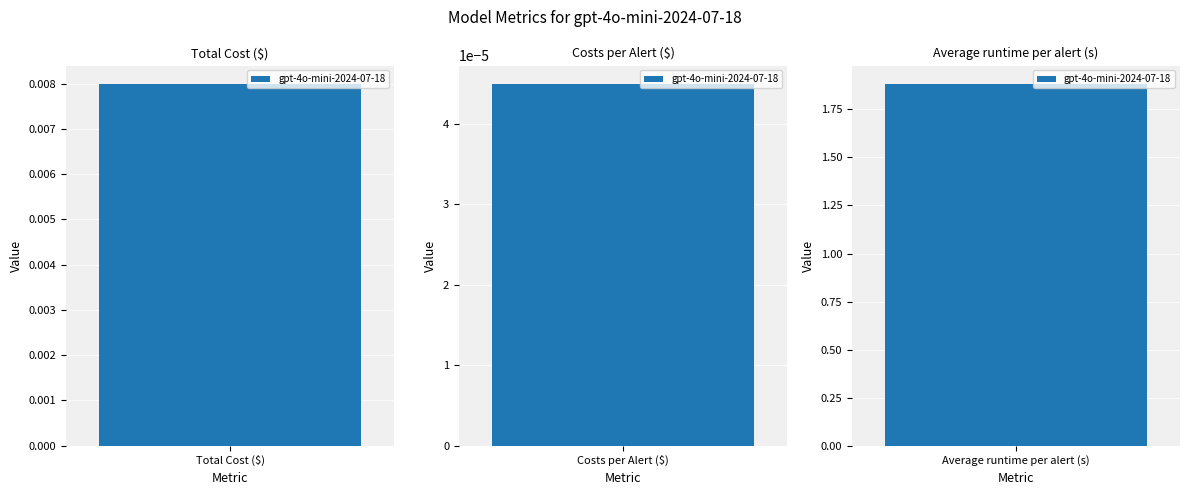

Reading right to left, extract all data points from this chart.

1.9	0.0	0.0